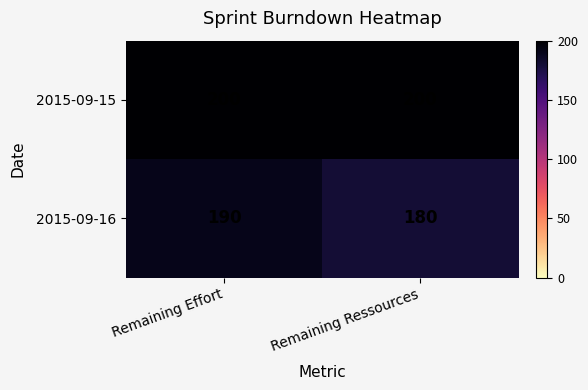

What is the total value across all series at Remaining Effort?

390